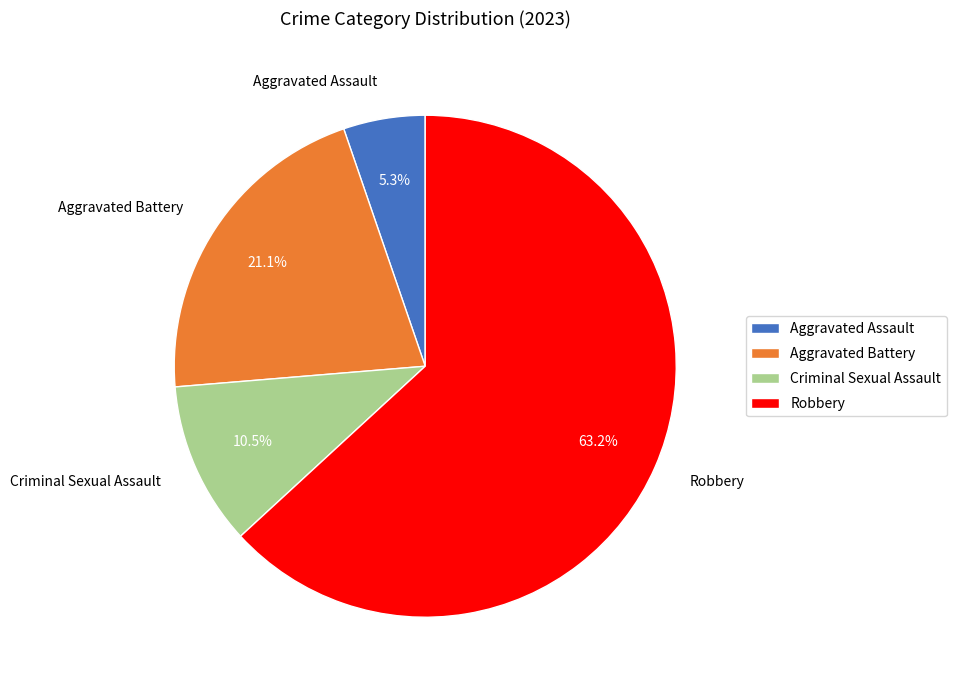

Which category has the biggest portion of the pie?

Robbery